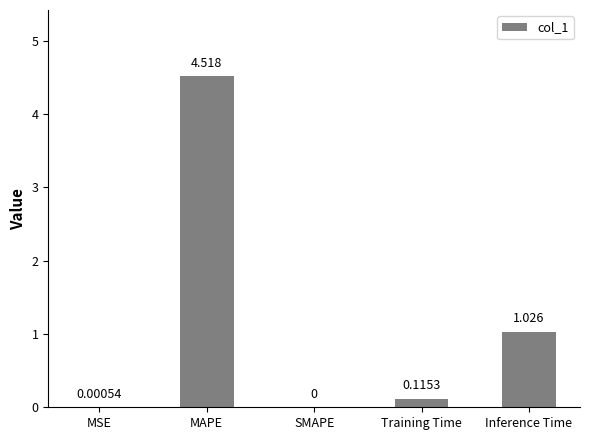

The chart shows a value of 2.2 at MAPE. True or false?

False